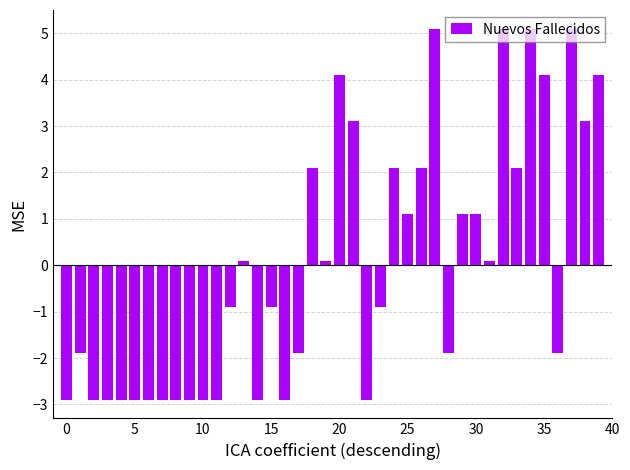

What is the value of the 7th bar from the left?

-2.9